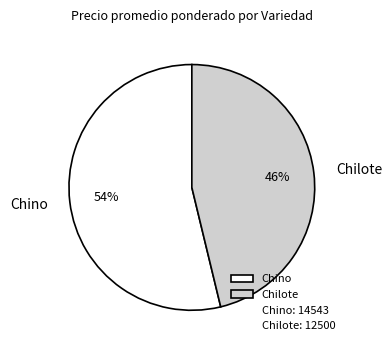

Between Chilote and Chino, which is larger?

Chino